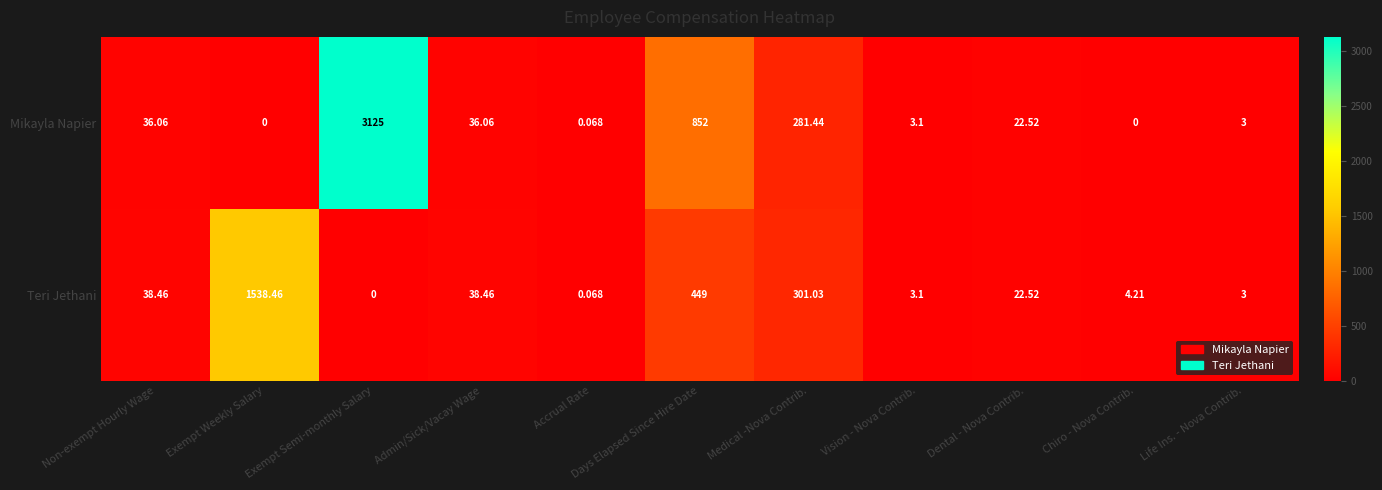

At which category is the sum across all series the highest?

Exempt Semi-monthly Salary